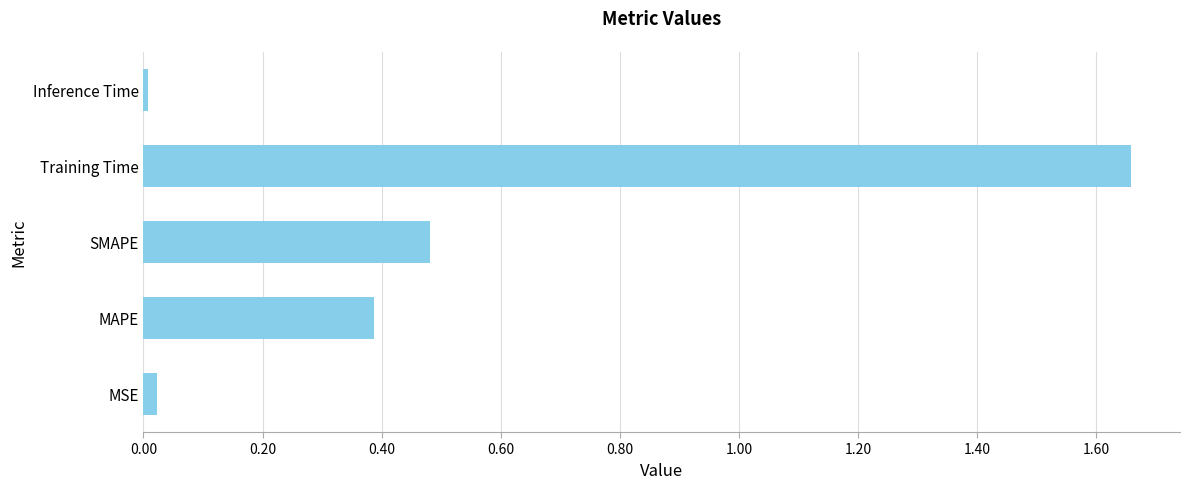

Rank the categories by value from highest to lowest.

Training Time, SMAPE, MAPE, MSE, Inference Time